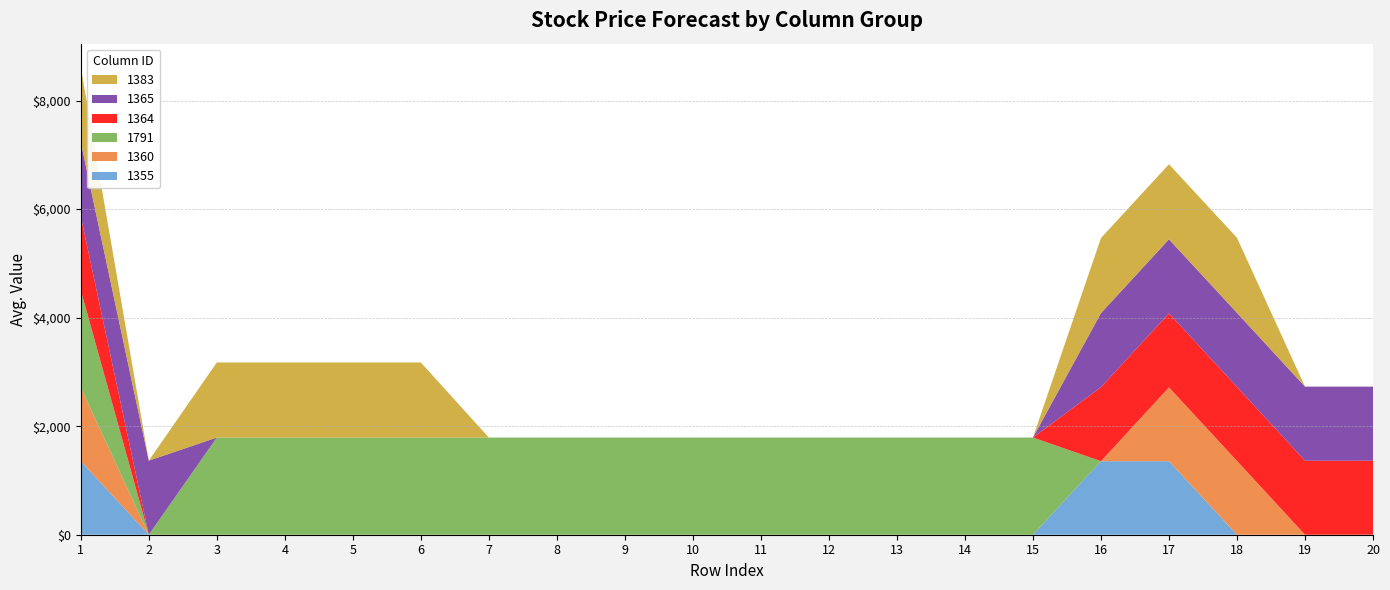

Reading right to left, what are all the values shown in this chart?

1355: 20=0	19=0	18=0	17=1355	16=1355	15=0	14=0	13=0	12=0	11=0	10=0	9=0	8=0	7=0	6=0	5=0	4=0	3=0	2=0	1=1355
1360: 20=0	19=0	18=1360	17=1360	16=0	15=0	14=0	13=0	12=0	11=0	10=0	9=0	8=0	7=0	6=0	5=0	4=0	3=0	2=0	1=1360
1791: 20=0	19=0	18=0	17=0	16=0	15=1791	14=1791	13=1791	12=1791	11=1791	10=1791	9=1791	8=1791	7=1791	6=1791	5=1791	4=1791	3=1791	2=0	1=1791
1364: 20=1364	19=1364	18=1364	17=1364	16=1364	15=0	14=0	13=0	12=0	11=0	10=0	9=0	8=0	7=0	6=0	5=0	4=0	3=0	2=0	1=1364
1365: 20=1365	19=1365	18=1365	17=1365	16=1365	15=0	14=0	13=0	12=0	11=0	10=0	9=0	8=0	7=0	6=0	5=0	4=0	3=0	2=1365	1=1365
1383: 20=0	19=0	18=1383	17=1383	16=1383	15=0	14=0	13=0	12=0	11=0	10=0	9=0	8=0	7=0	6=1383	5=1383	4=1383	3=1383	2=0	1=1383